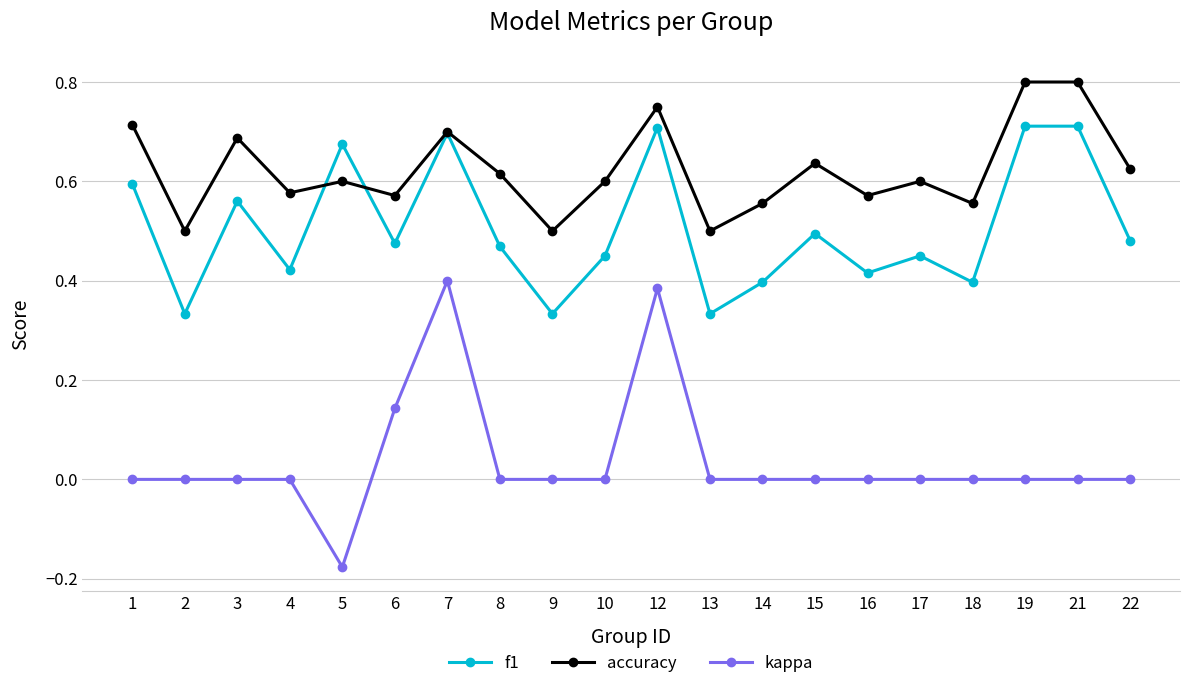

Which series changed the most between 7 and 13?

kappa